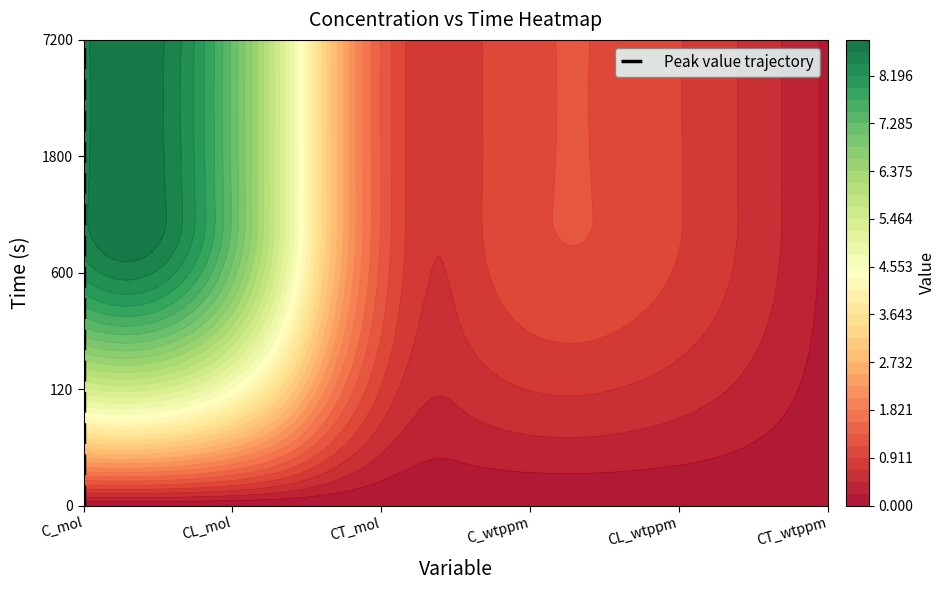

What is the difference between the maximum and second lowest values?

3